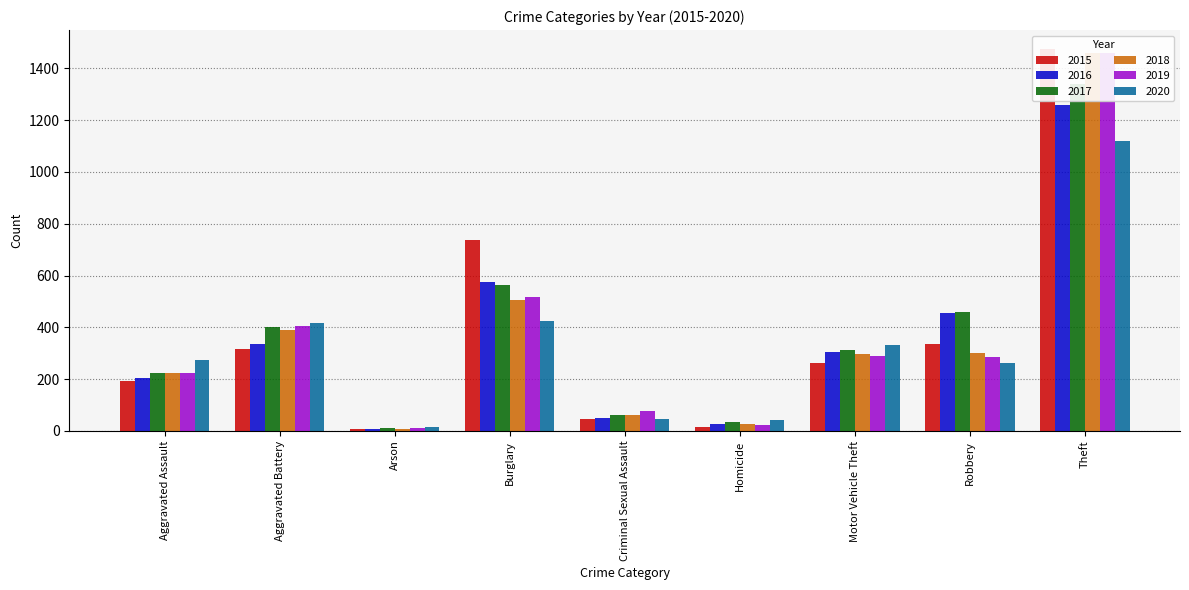

At how many categories does at least one series exceed 1039?

1